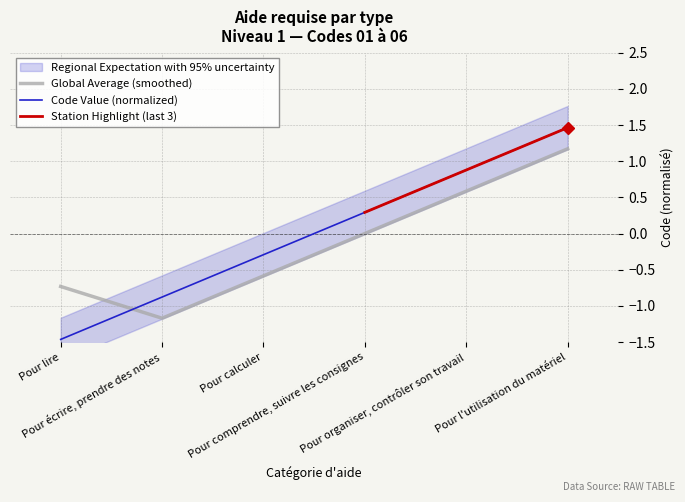

True or false: there are more than 1 points higher than both neighbors.

False